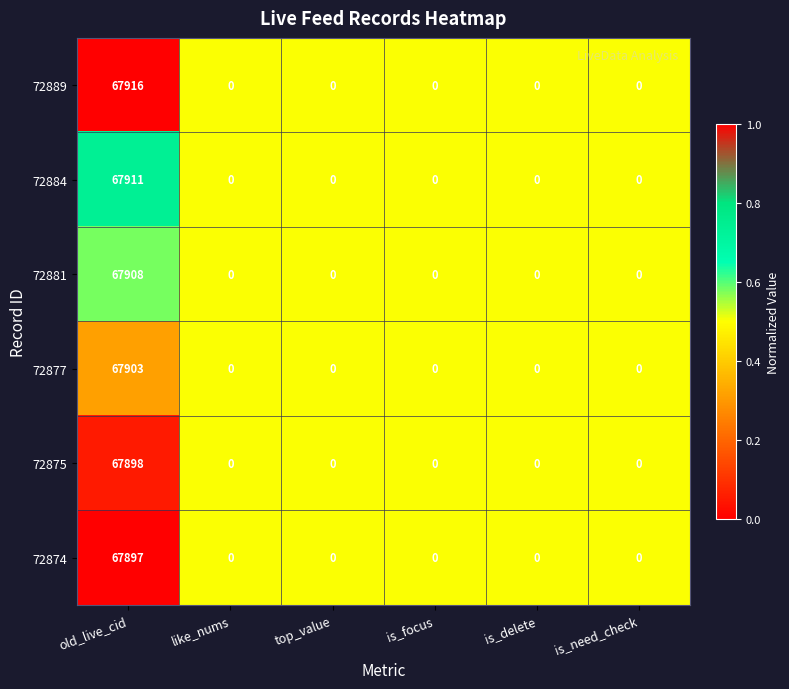

Is it true that 72884 equals 0 at like_nums?

True